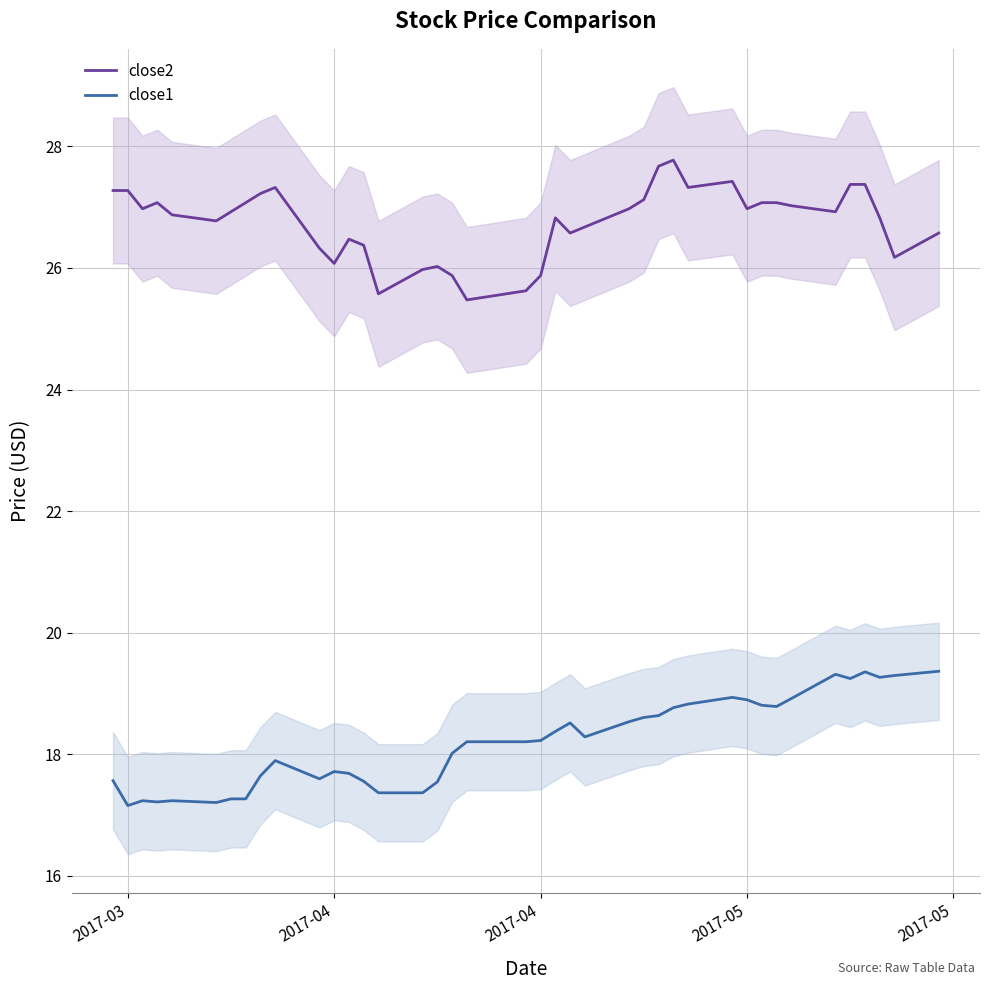

True or false: close2 has a value of 41.9 at 29.

False